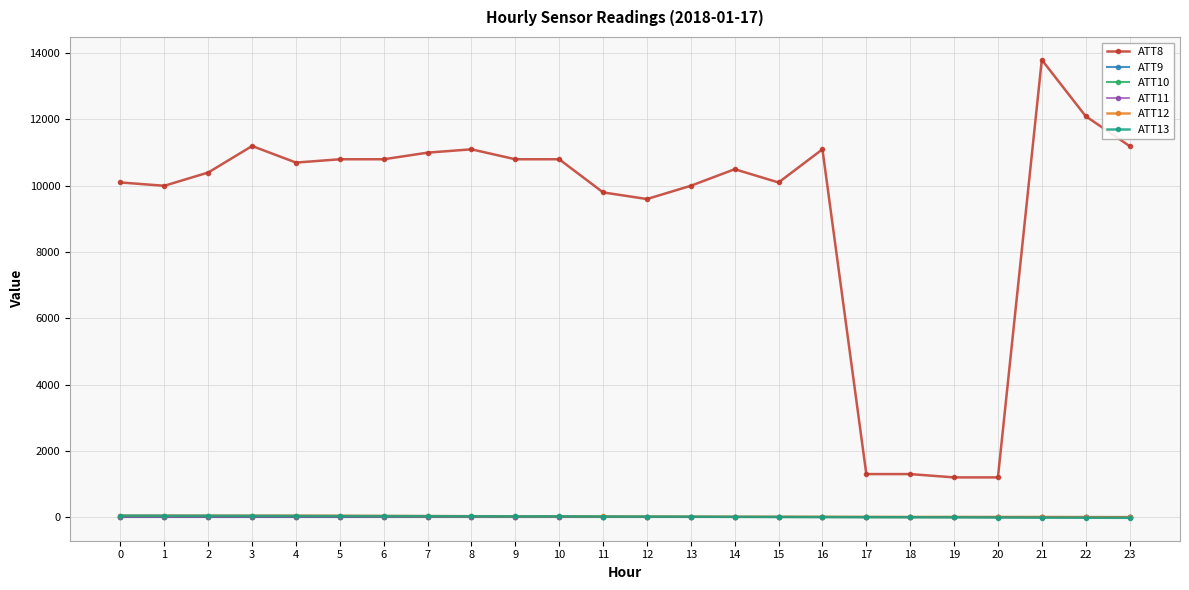

Is this an area chart (filled region under the line)?

No